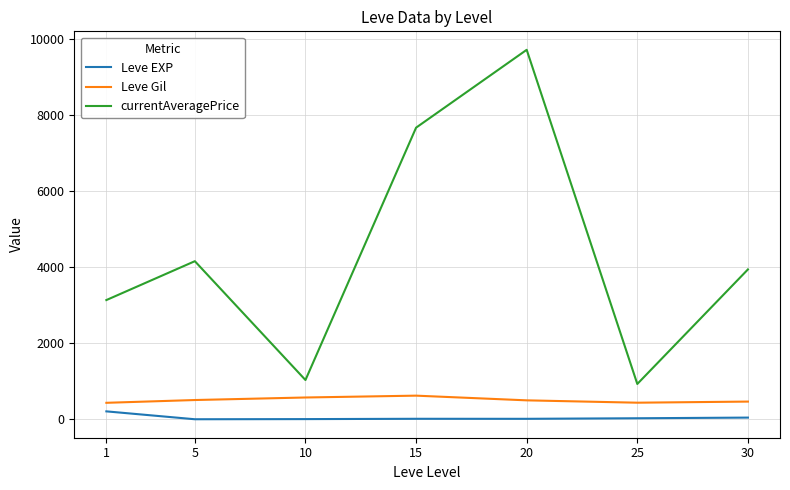

How many values in the Leve Gil series are below 500?

3